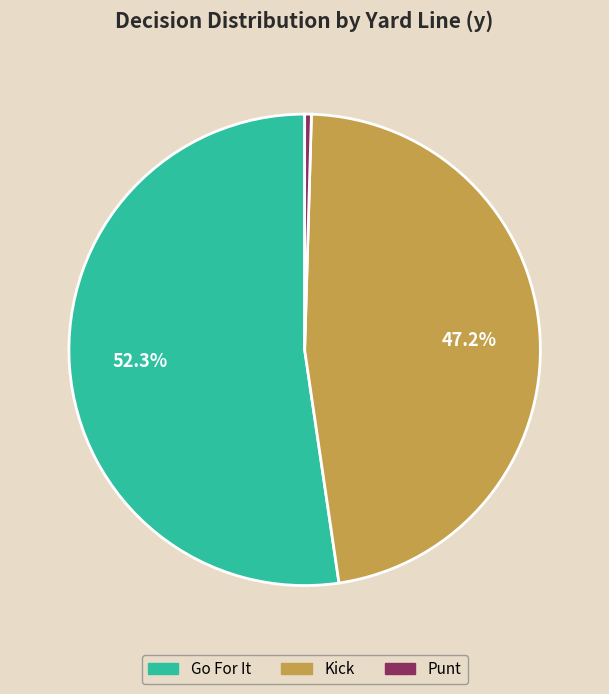

Is there any slice that represents more than half of the pie?

Yes